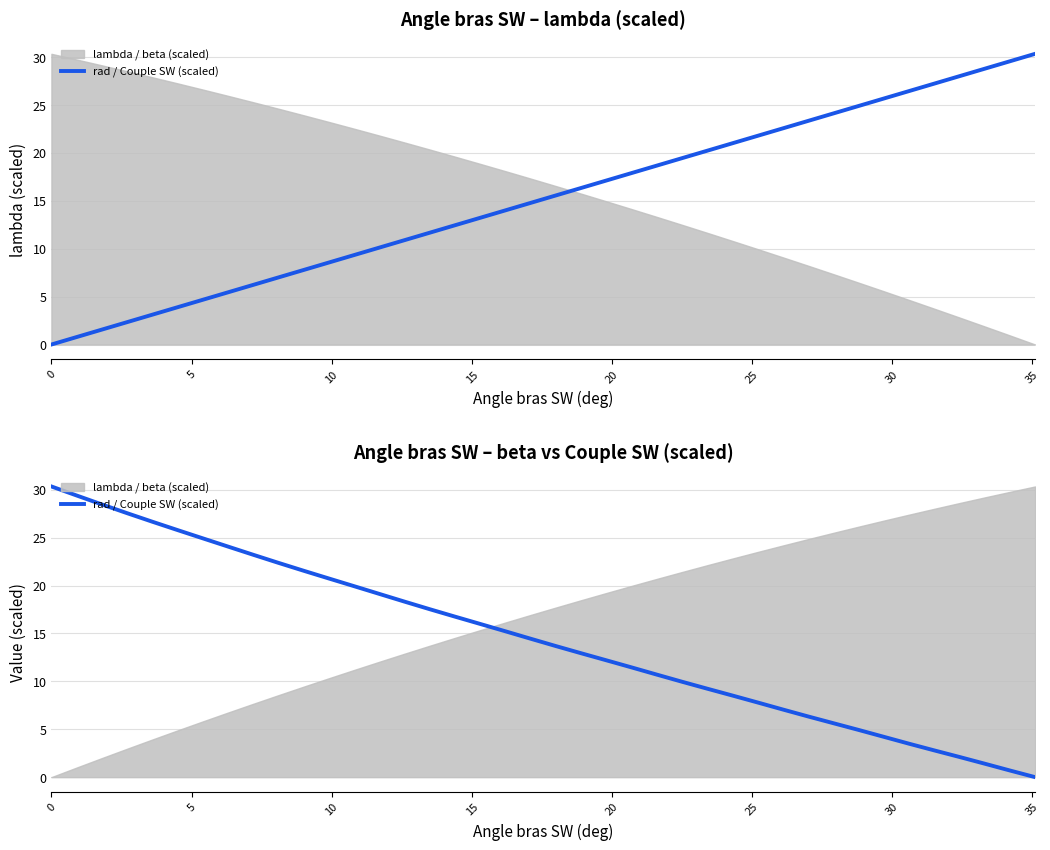

What is the difference between the maximum and minimum values?

30.3